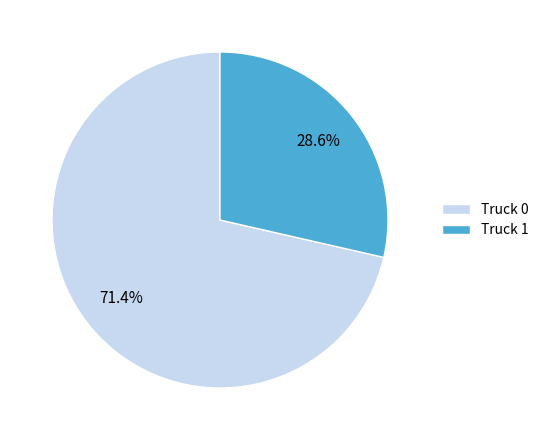

Does any single category account for the majority?

Yes